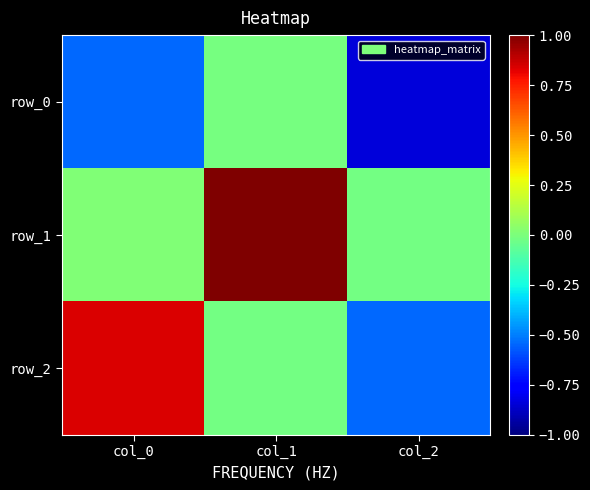

What is the spread (max minus min) of values at col_0?

1.4